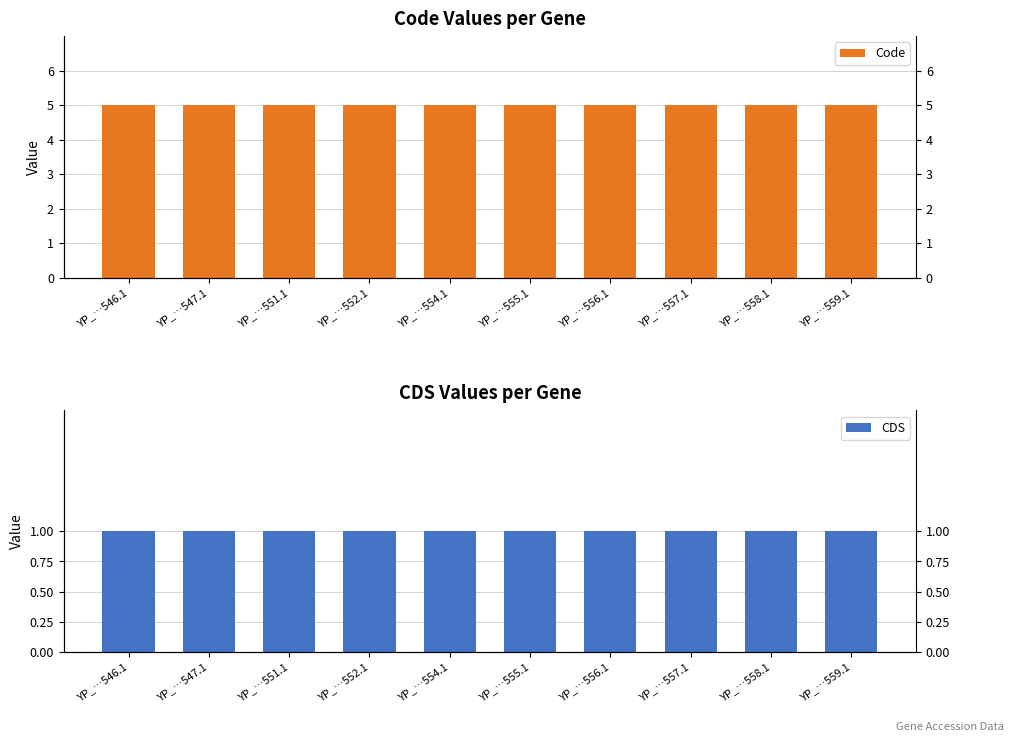

The value of CDS at YP_…554.1 is 1. True or false?

True